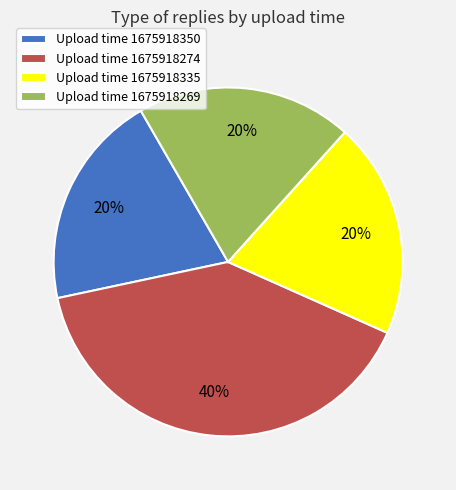

True or false: Upload time 1675918269 accounts for 29% of the total.

False